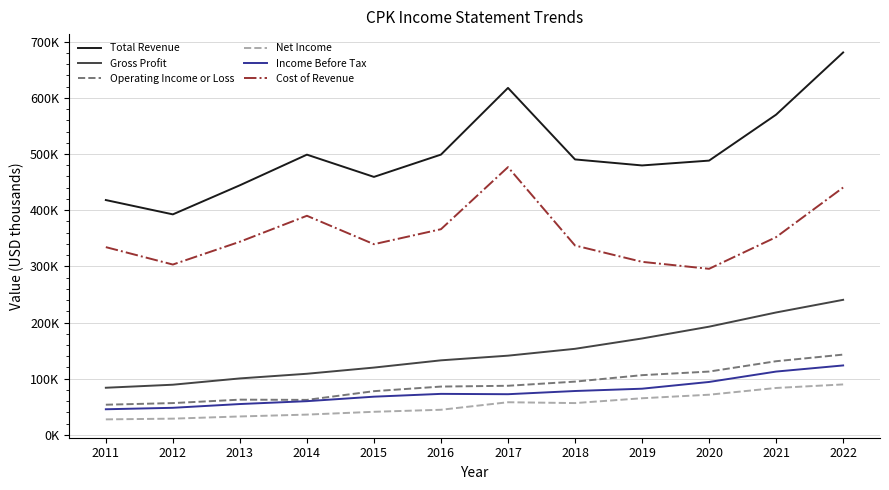

What is the difference between the highest and lowest values at 2022?

590900